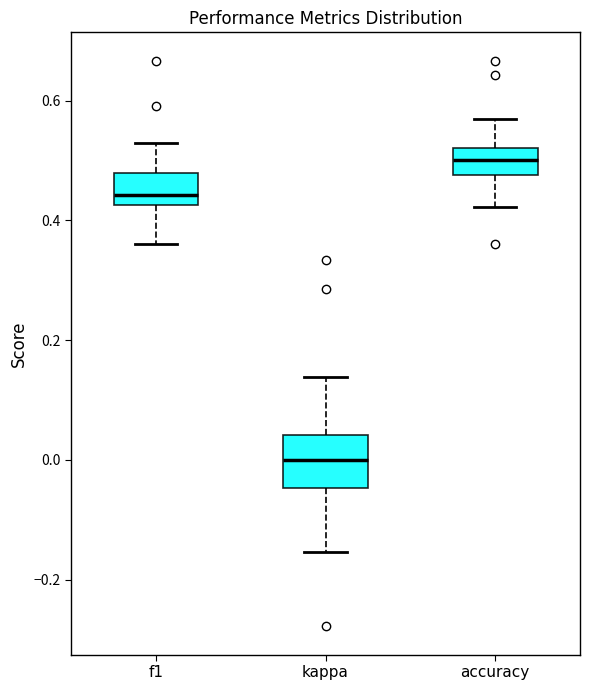

Comparing the boxes themselves (not the whiskers), which one is the tallest?

kappa